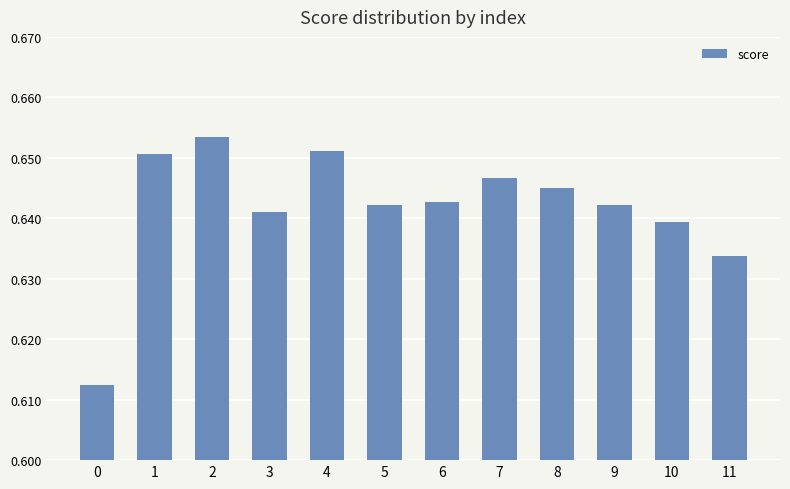

Which has a higher value, 9 or 7?

7